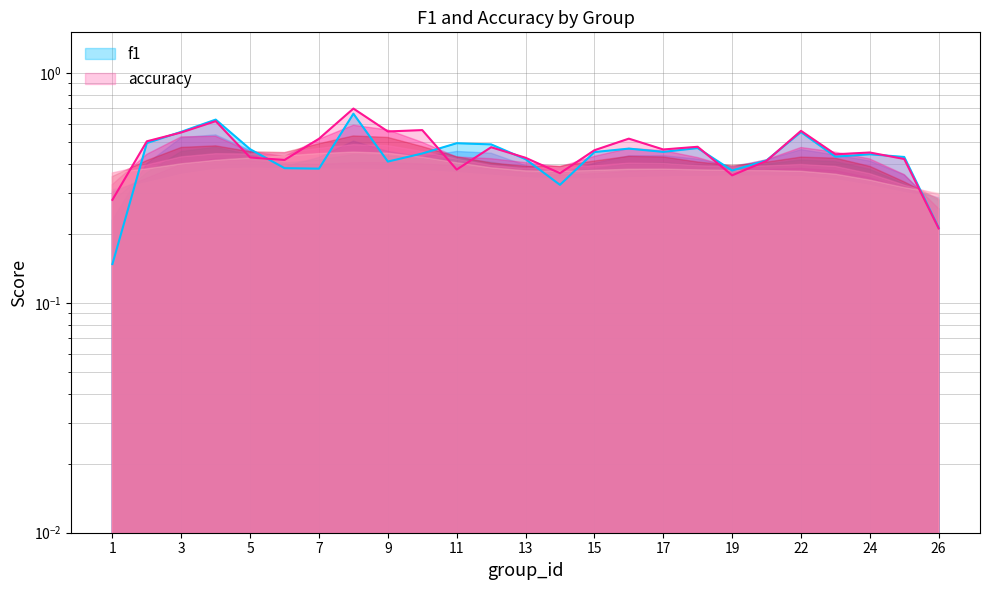

How many categories are shown in the chart?

25